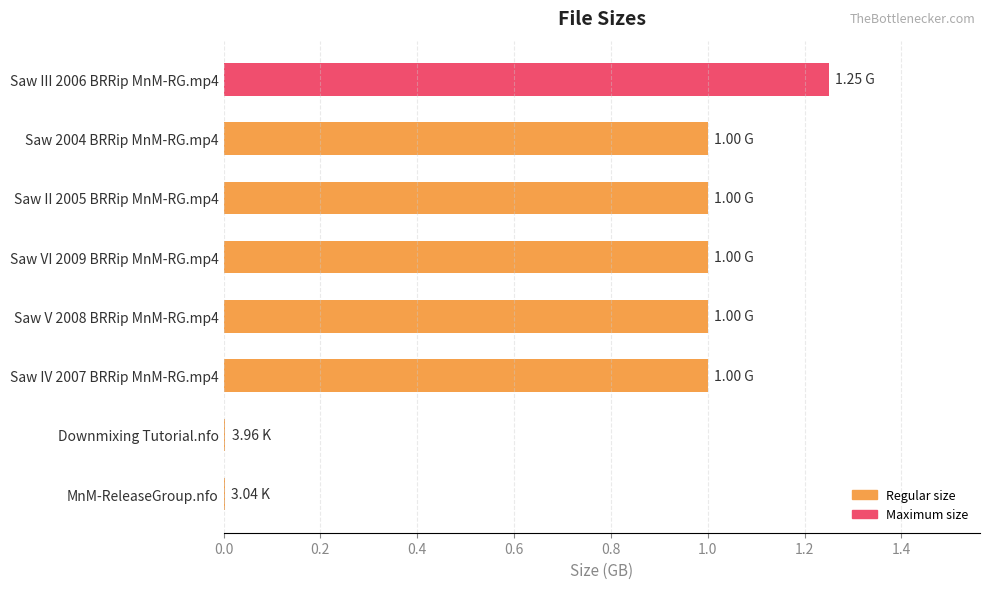

What is the average value?

0.8